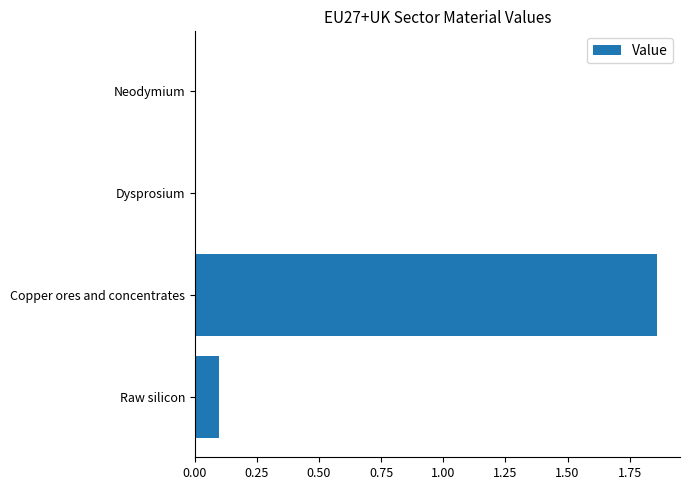

At which category does the chart reach its peak across all series?

Copper ores and concentrates